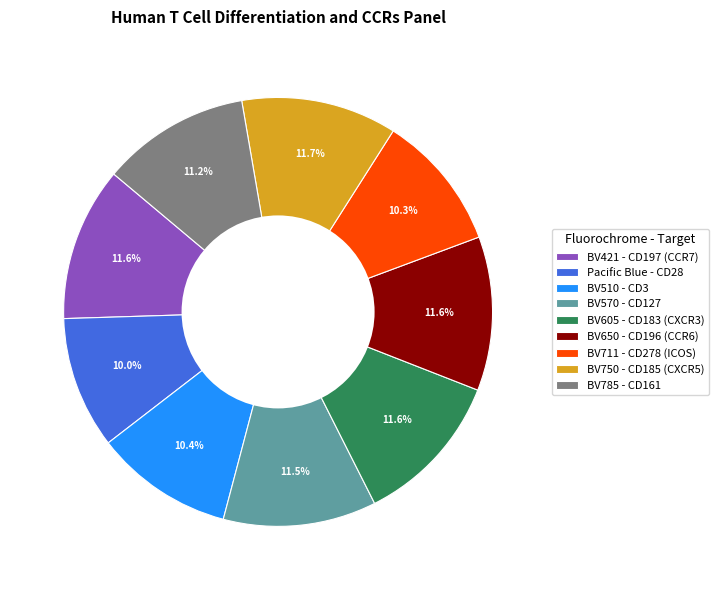

Approximately how many times larger is the value at BV711 - CD278 (ICOS) compared to BV785 - CD161?

0.9